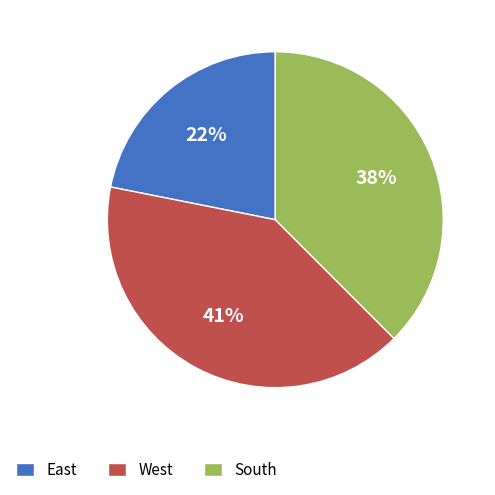

Approximately how many times larger is the value at West compared to South?

1.1